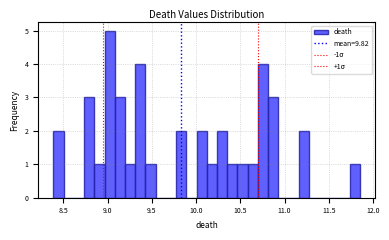

Around what value on the x-axis is the tallest bar? Give the approximate position of its centre, as read against the axis.

9.00